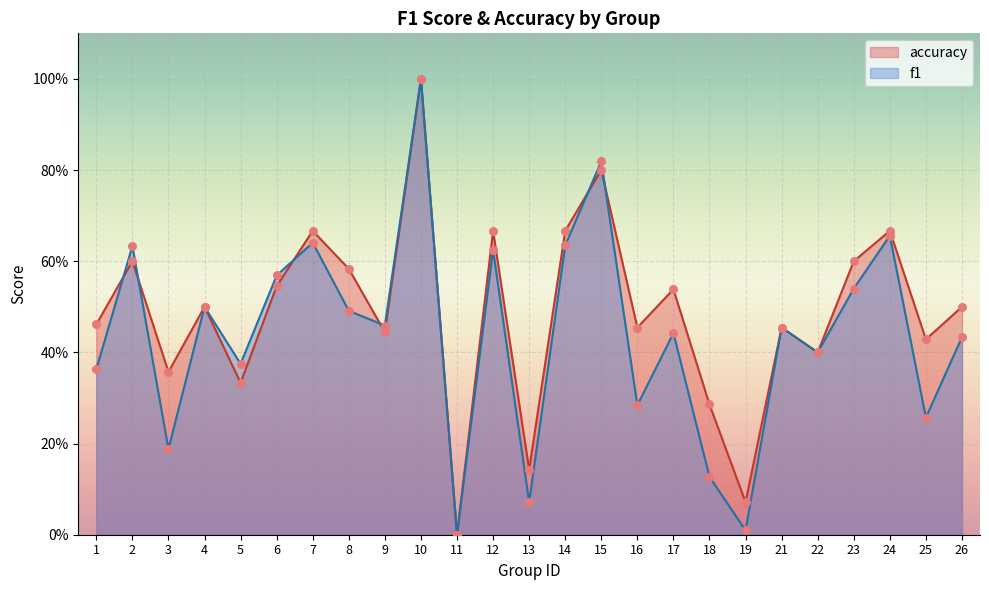

What is the total value across all series at 3?

0.5